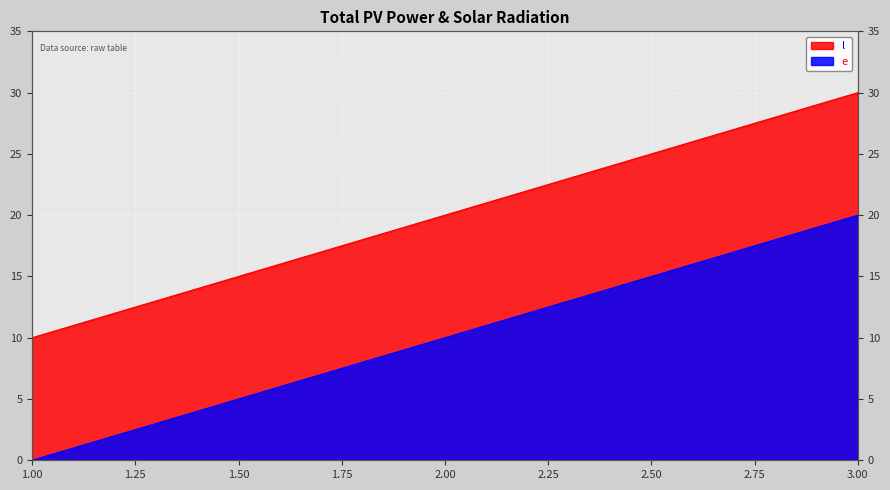

The value of e at 3 is 41. True or false?

False